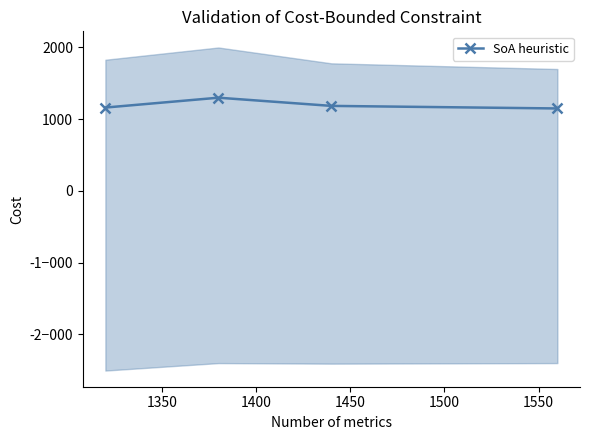

What is the difference between the maximum and minimum values?

150.0